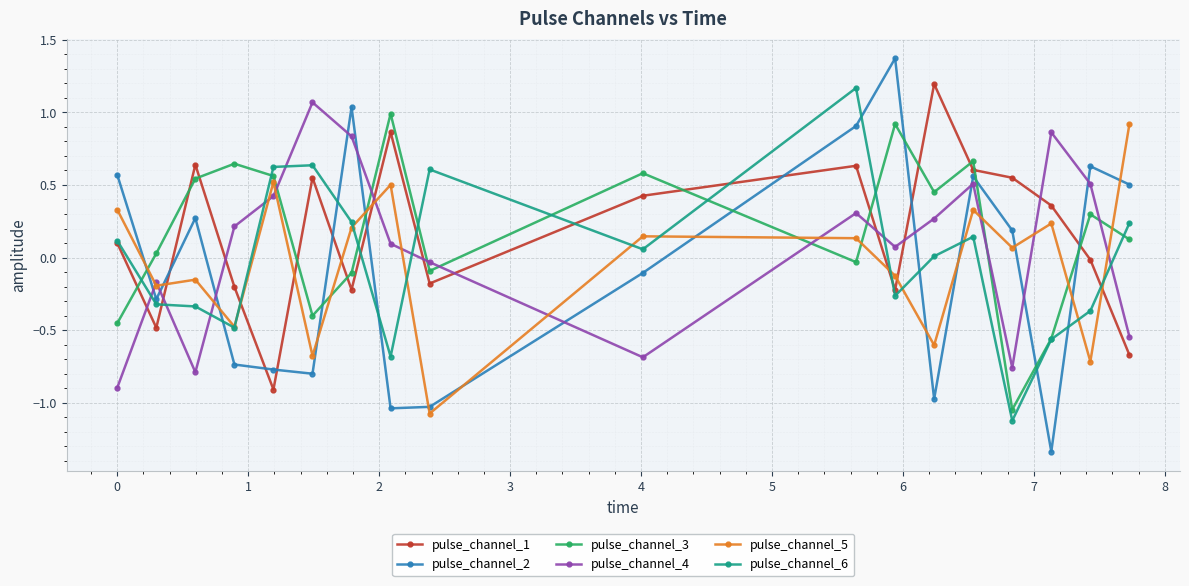

Which series ends up on top after the final intersection of pulse_channel_2 and pulse_channel_5?

pulse_channel_5